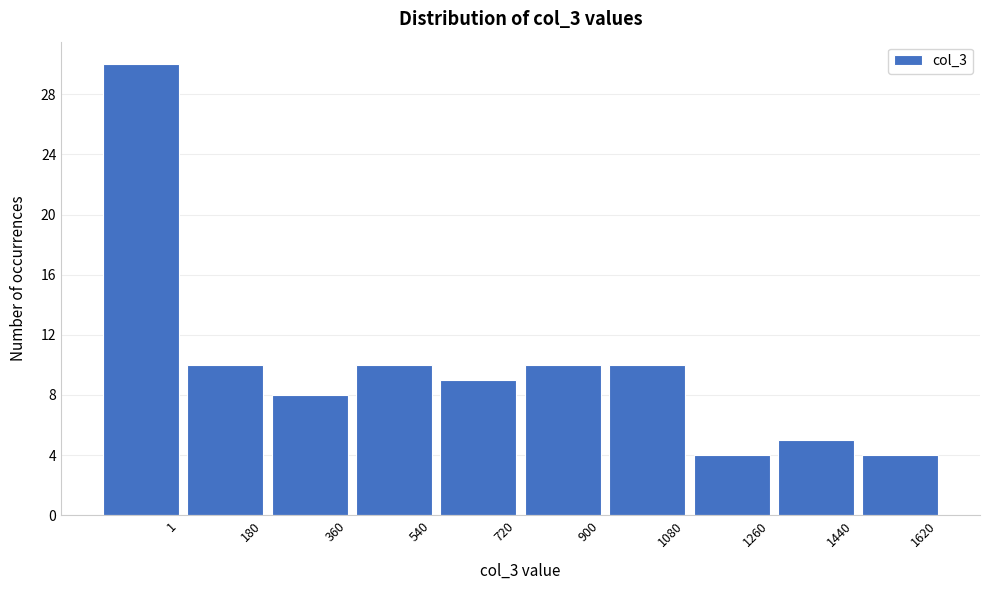

Reading left to right, what are all the values shown in this chart?

1=30	180=10	360=8	540=10	720=9	900=10	1080=10	1260=4	1440=5	1620=4